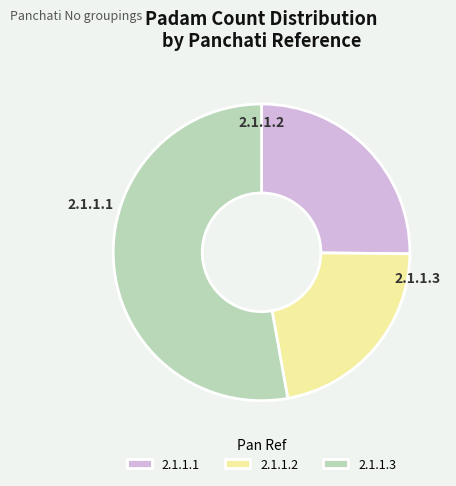

The 2.1.1.2 slice represents 22% of the pie. True or false?

True